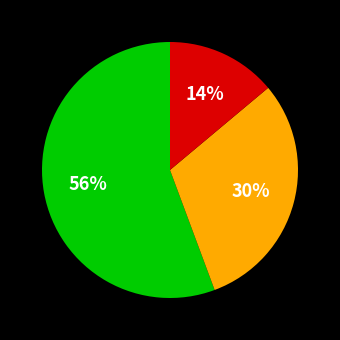

Is there a majority slice in this chart?

Yes